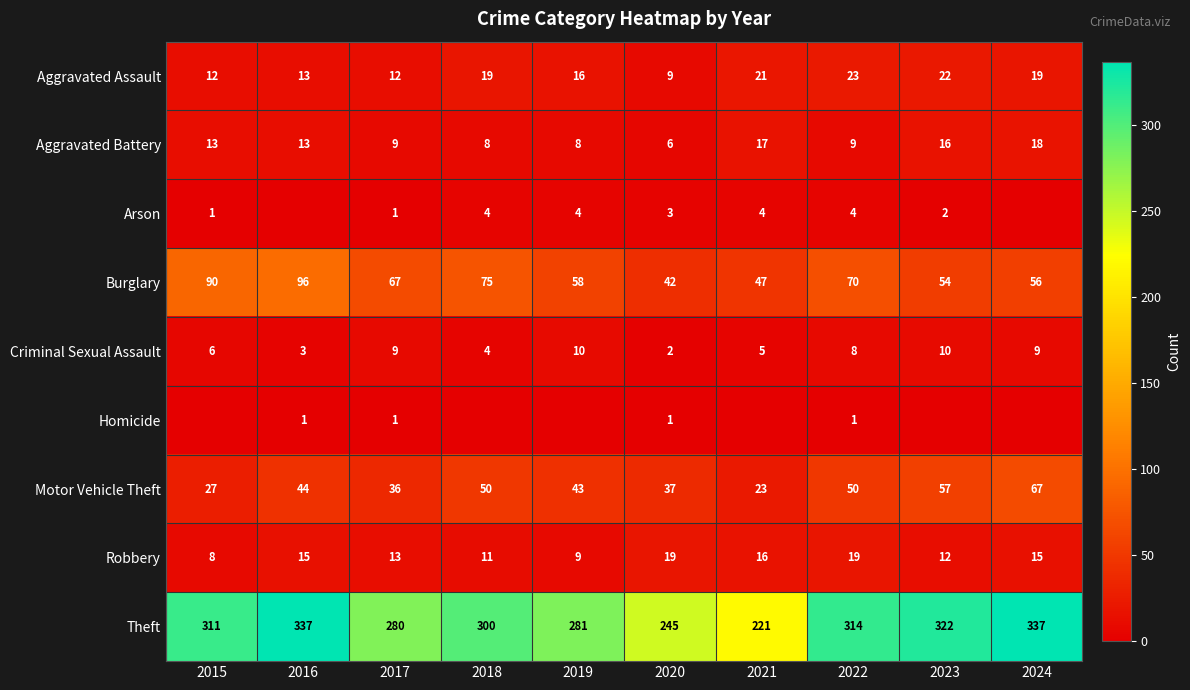

True or false: Burglary has a value of 37 at 2017.

False